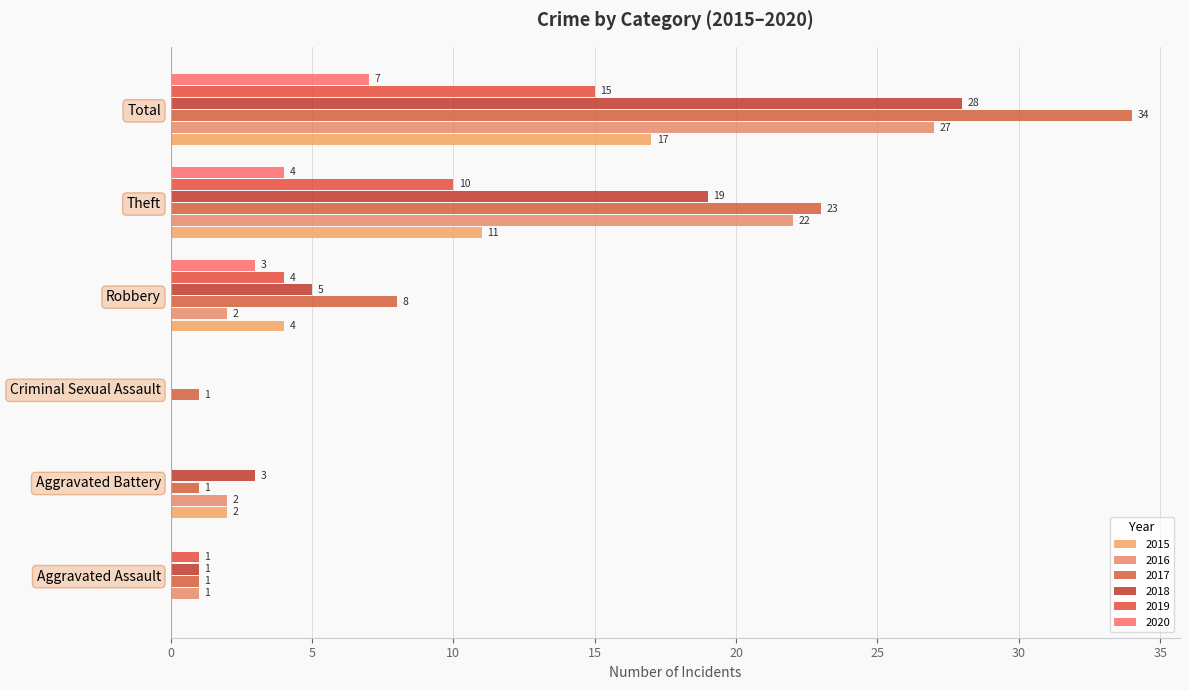

How many 2015 values are between 0 and 11?

5